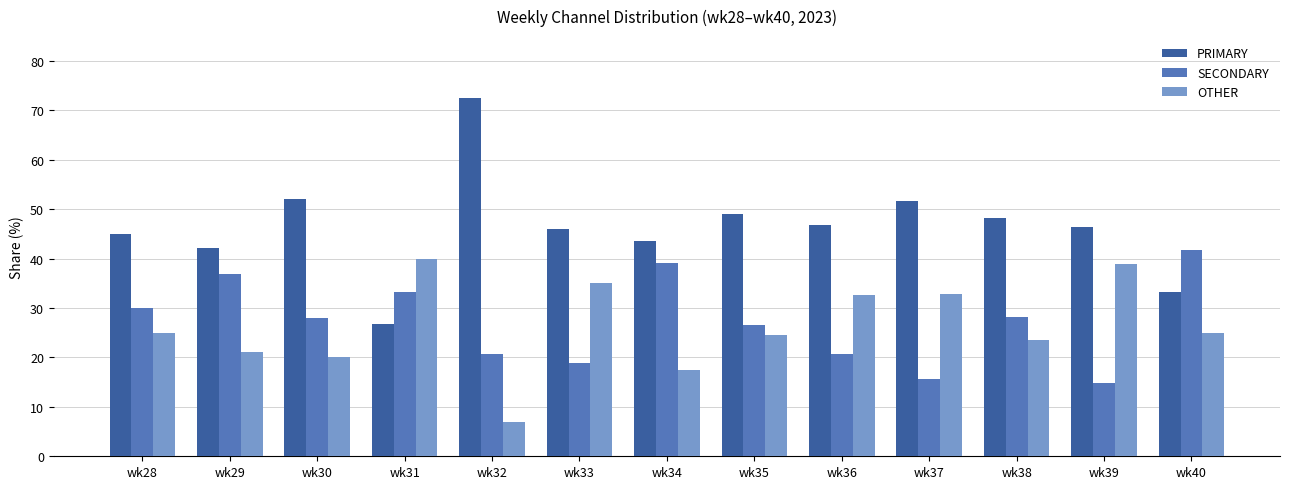

Rank the series at wk33 from lowest to highest value.

SECONDARY, OTHER, PRIMARY